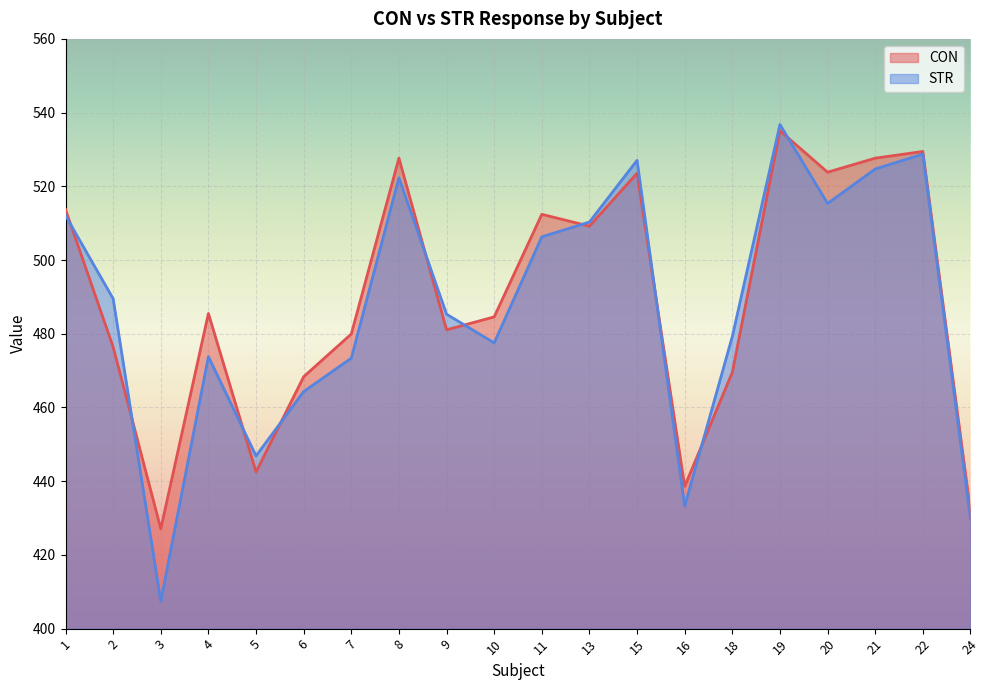

What is the value of the CON point at the 2nd from the left?

476.4